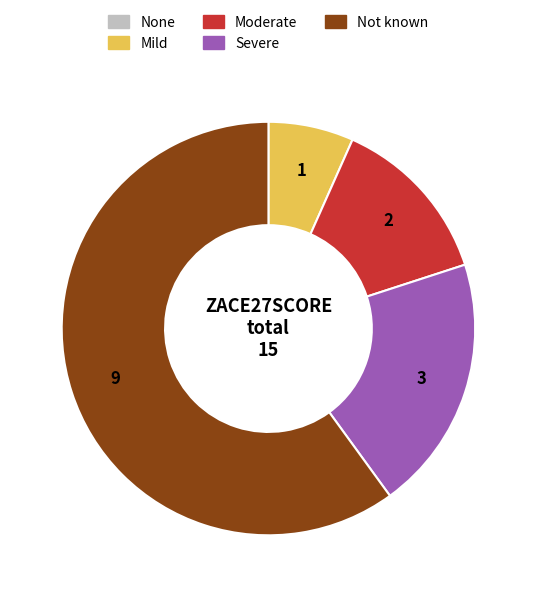

Is the sum of Moderate and Not known greater than half?

Yes